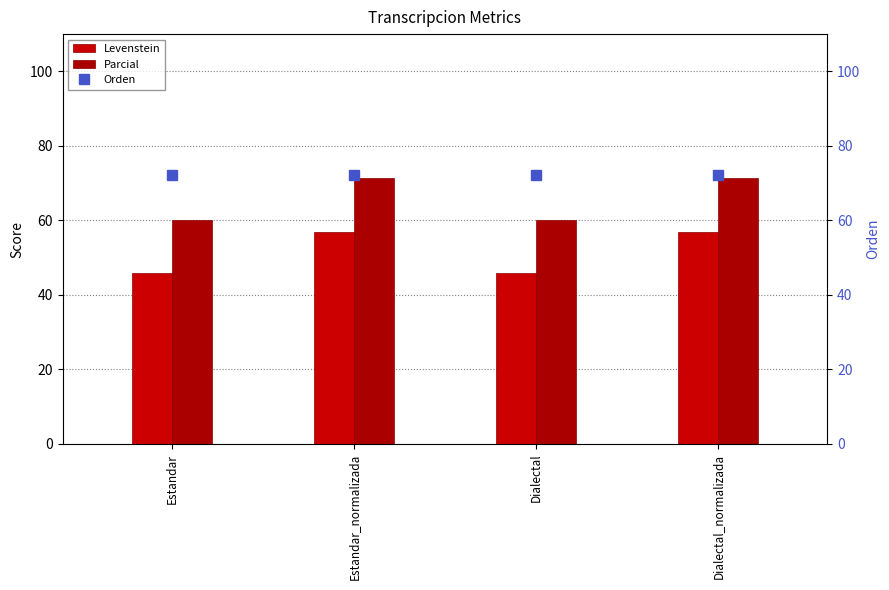

Reading left to right, what are all the values shown in this chart?

Levenstein: 45.8	57.0	45.8	57.0
Parcial: 60.1	71.3	60.1	71.3
Orden: 72.2	72.2	72.2	72.2